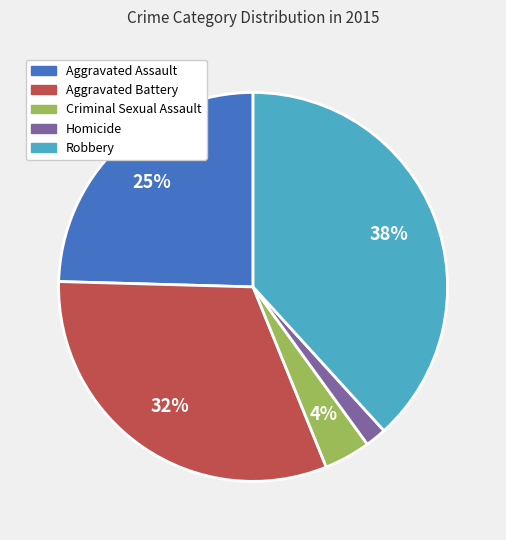

What is the largest slice in the pie chart?

Robbery